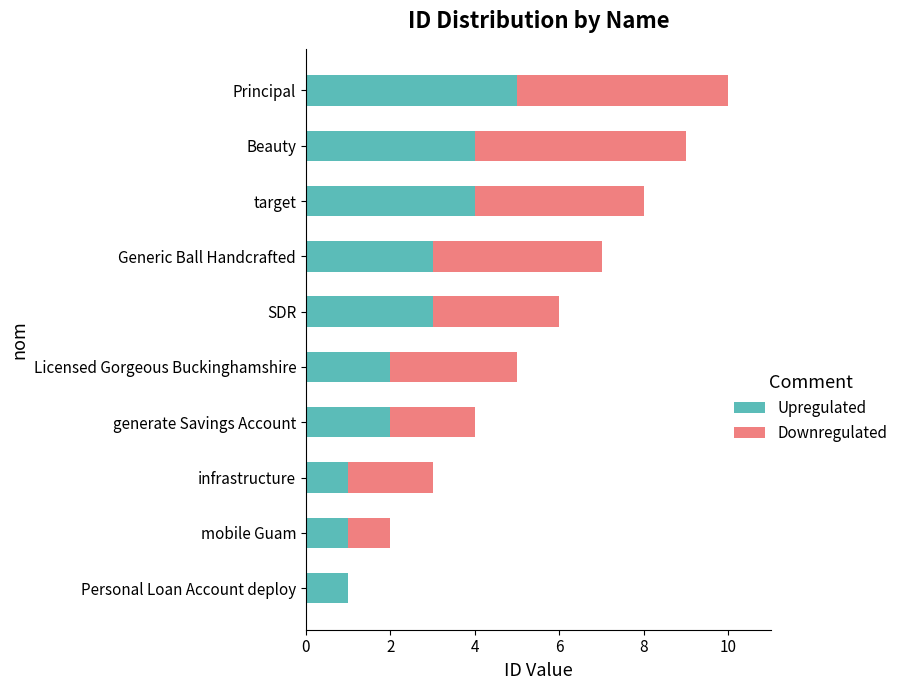

What is the highest value of the Upregulated series?

5